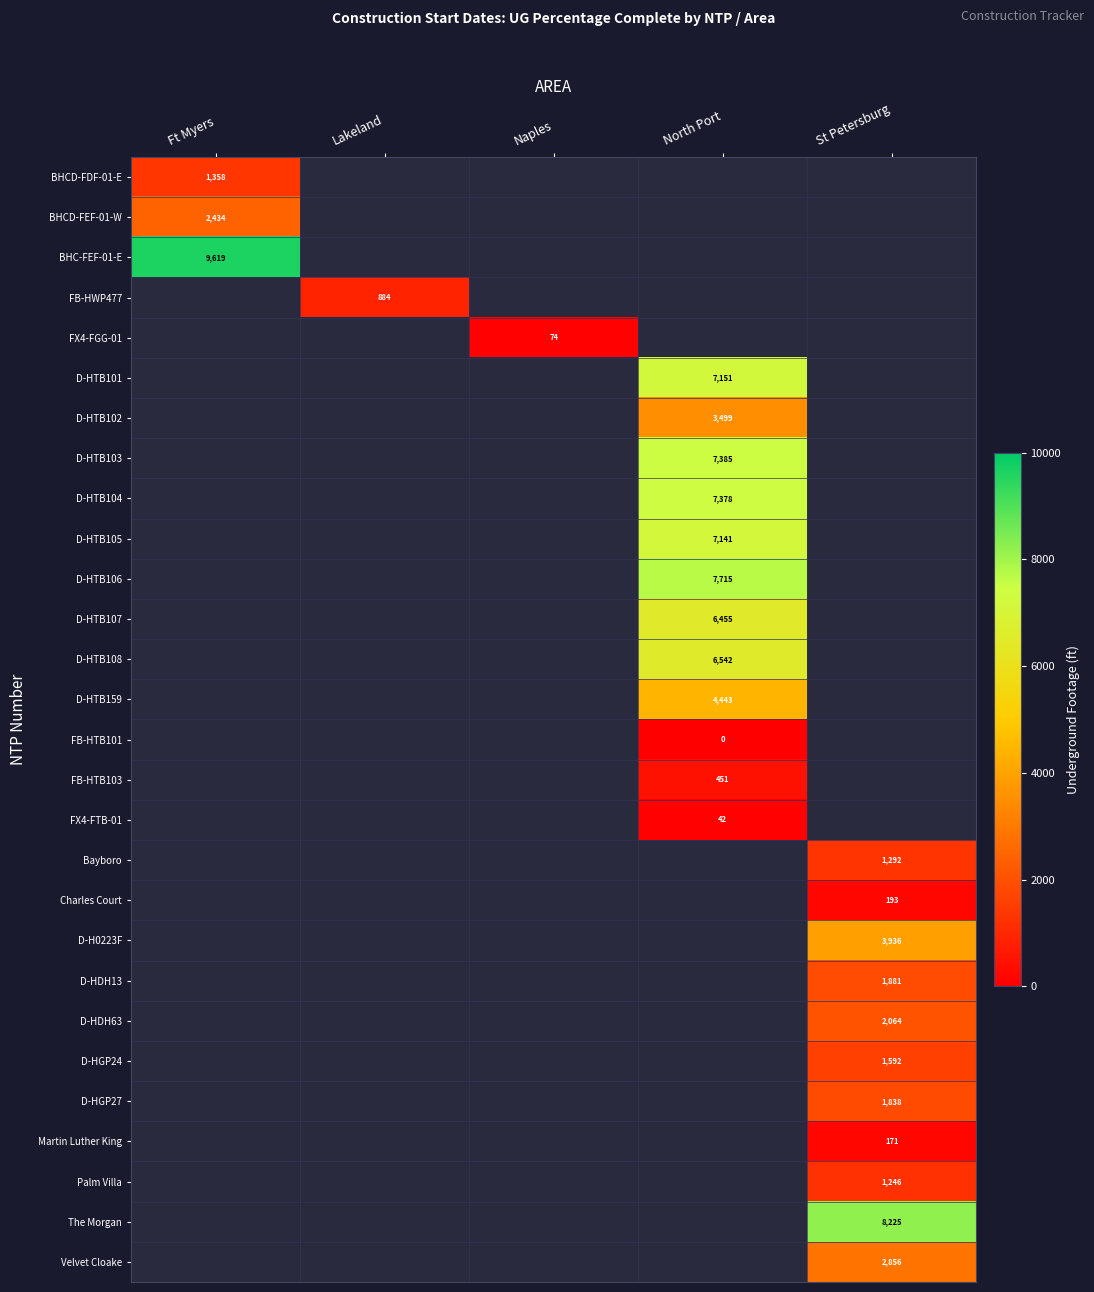

Which has a higher value, Lakeland or Ft Myers?

Ft Myers